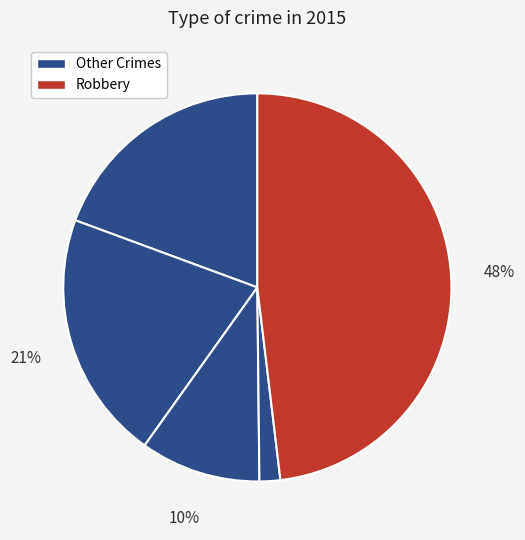

How many slices are in this pie chart?

5